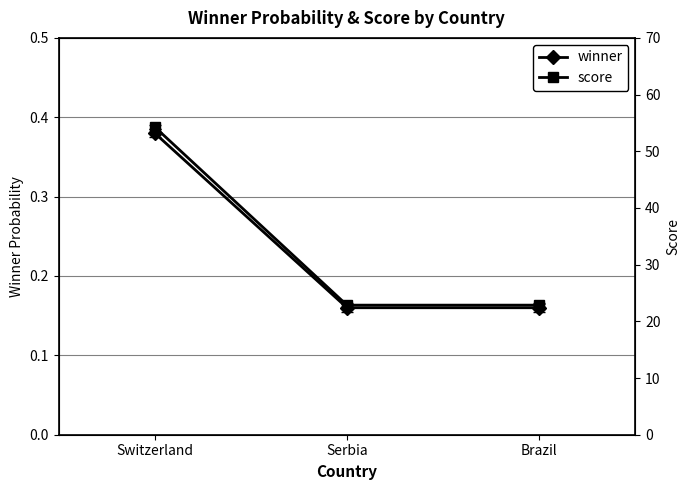

What is the average value of the winner series?

0.2